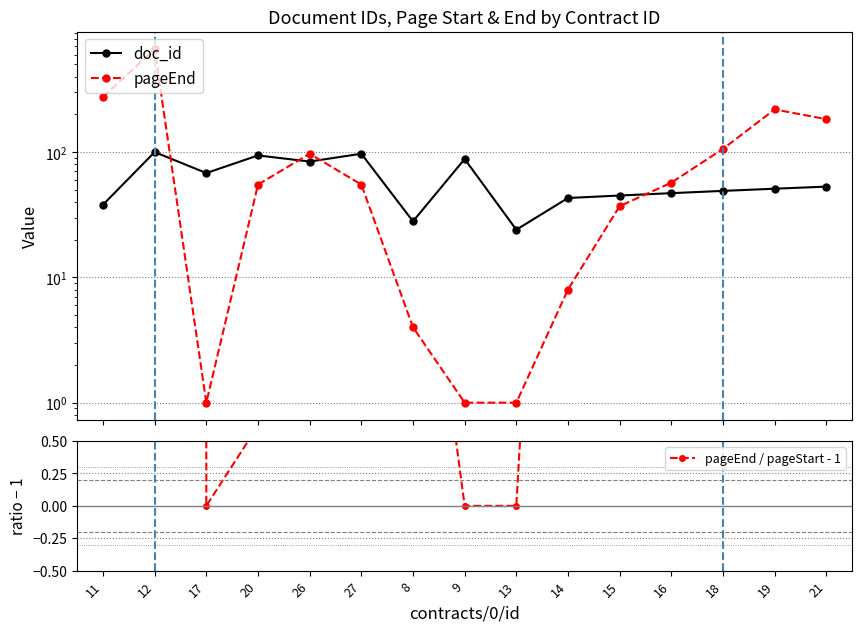

Where does the pageEnd / pageStart - 1 series first go above 54?

11